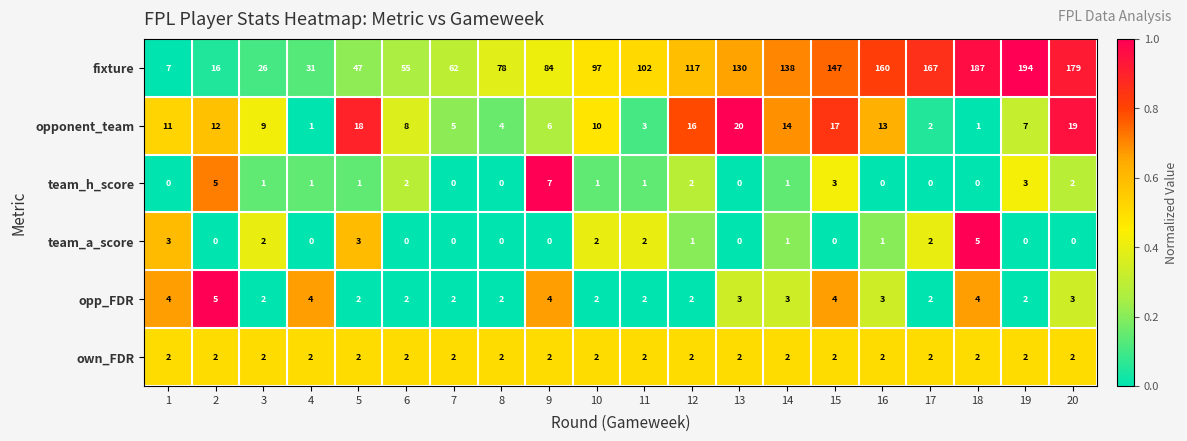

At which category is the sum across all series the highest?

19